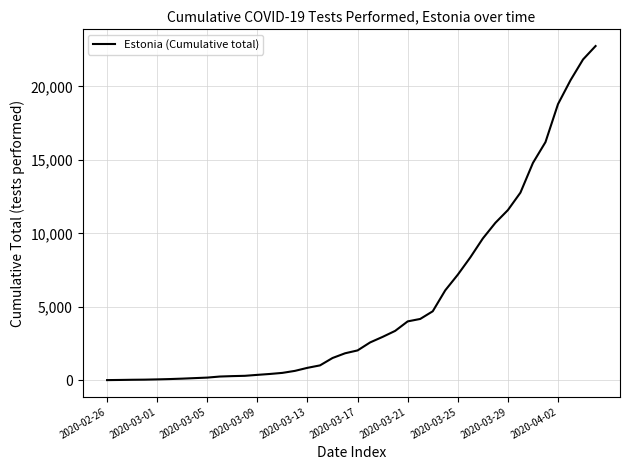

What is the difference between the maximum and minimum values?

22733